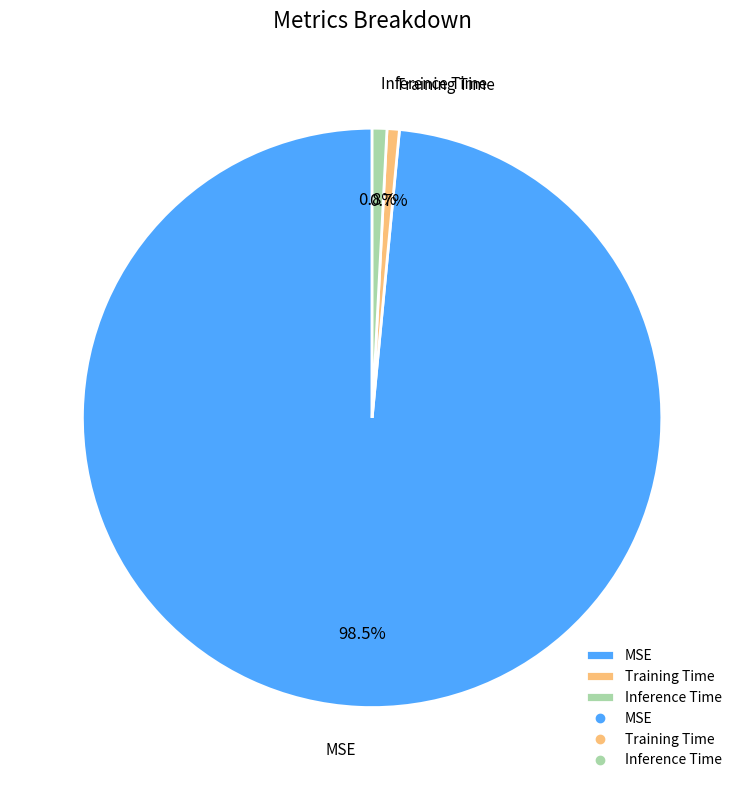

What portion of the pie excludes Inference Time?

99.2%